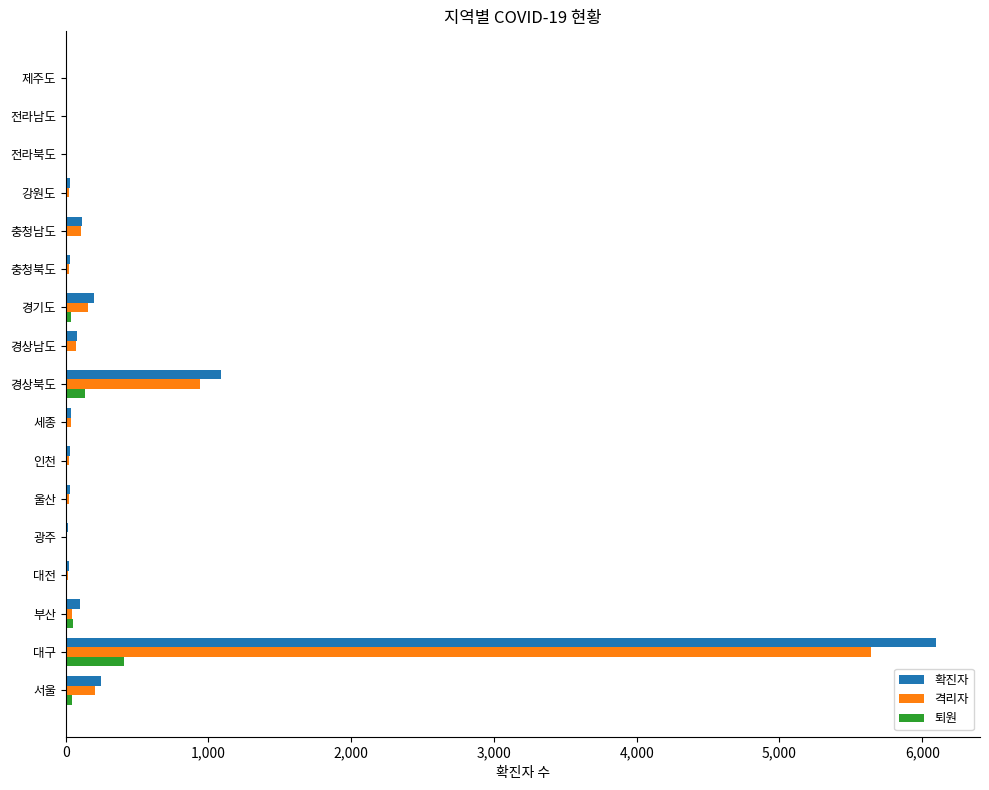

Where is 격리자 nearest to the value 2823?

경상북도